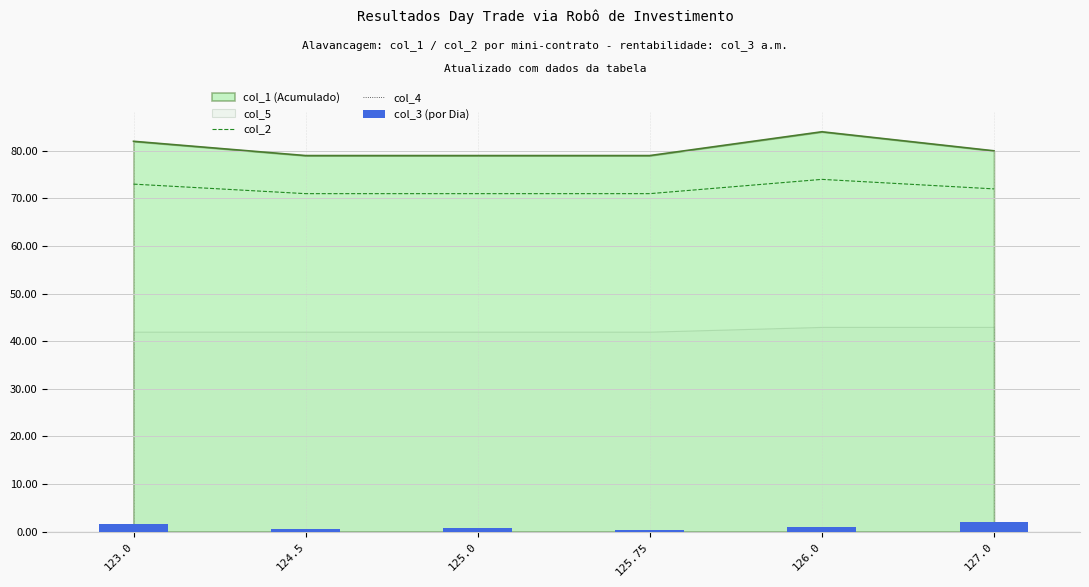

List the labels in order of col_3 (por Dia) value, smallest first.

125.75, 124.5, 125.0, 126.0, 123.0, 127.0